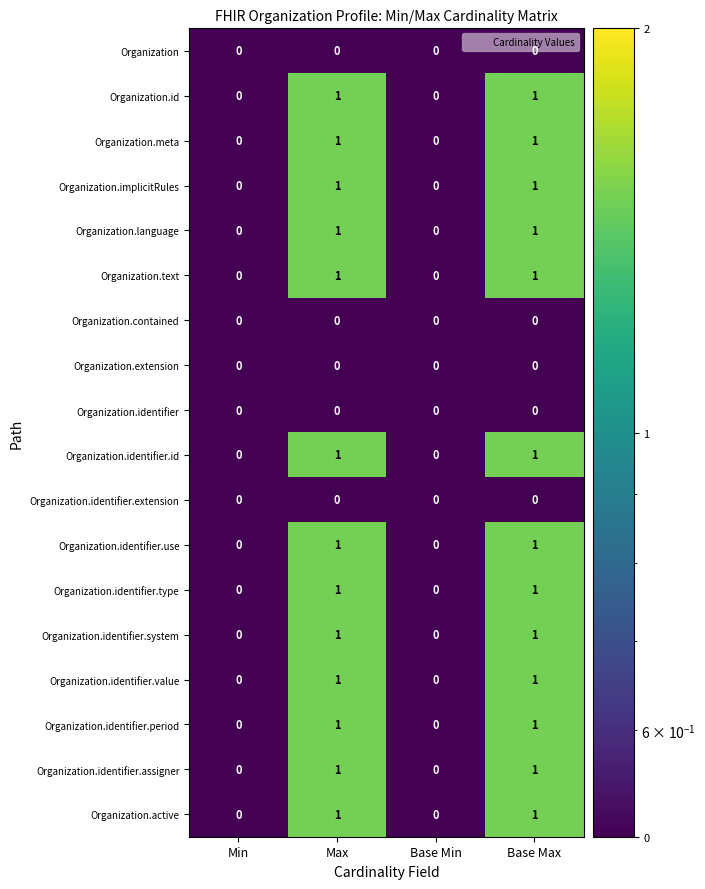

How many categories are shown in the chart?

4